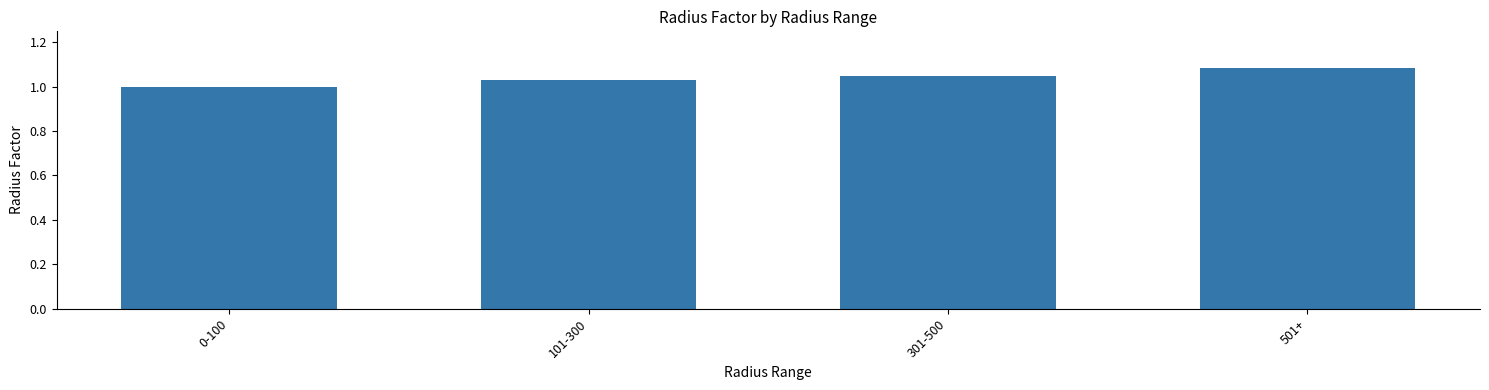

List the labels in order of value, largest first.

501+, 301-500, 101-300, 0-100